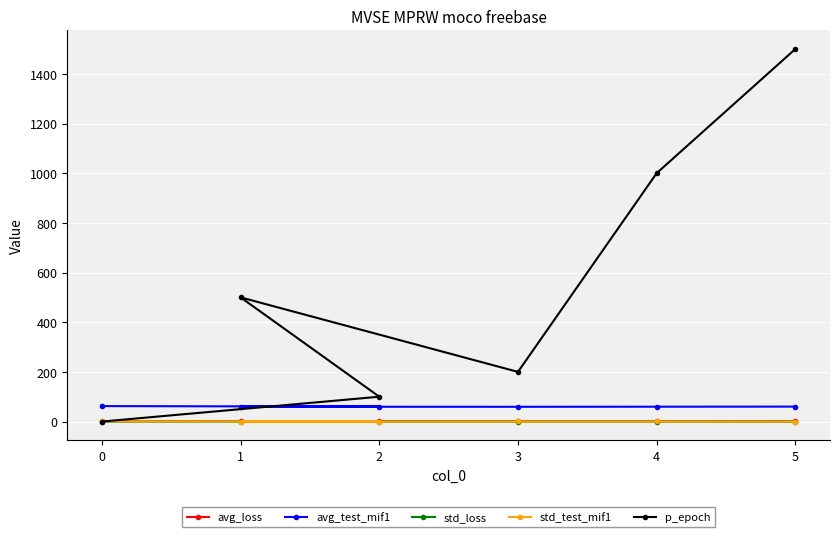

What value does the std_test_mif1 series have at 2?

0.2